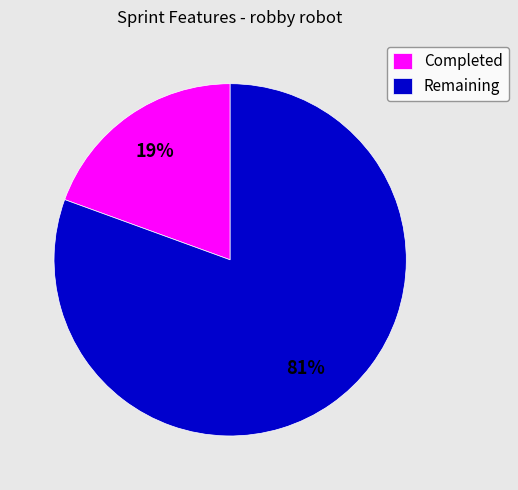

Do Remaining and Completed together represent more than half of the pie?

Yes